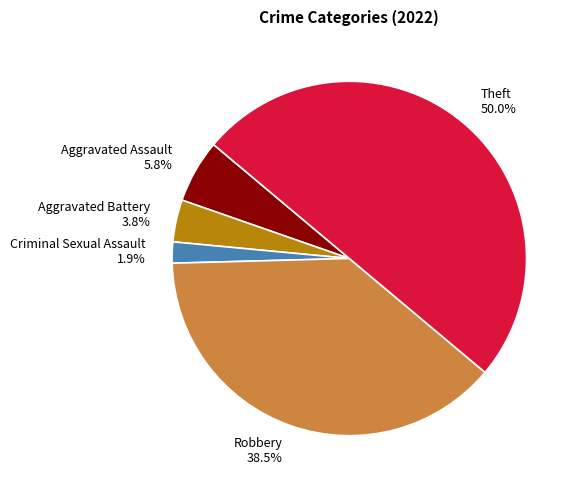

Rank the categories by value from lowest to highest.

Criminal Sexual Assault, Aggravated Battery, Aggravated Assault, Robbery, Theft